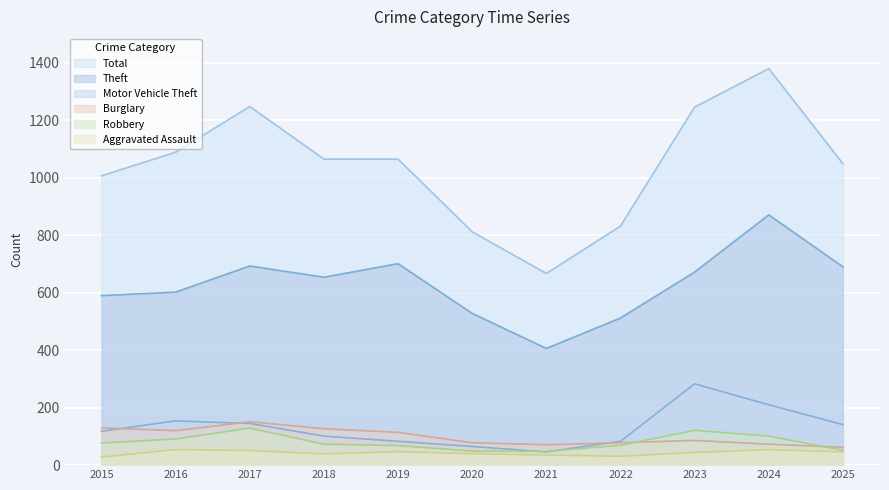

Which series changed the most between 2018 and 2021?

Total